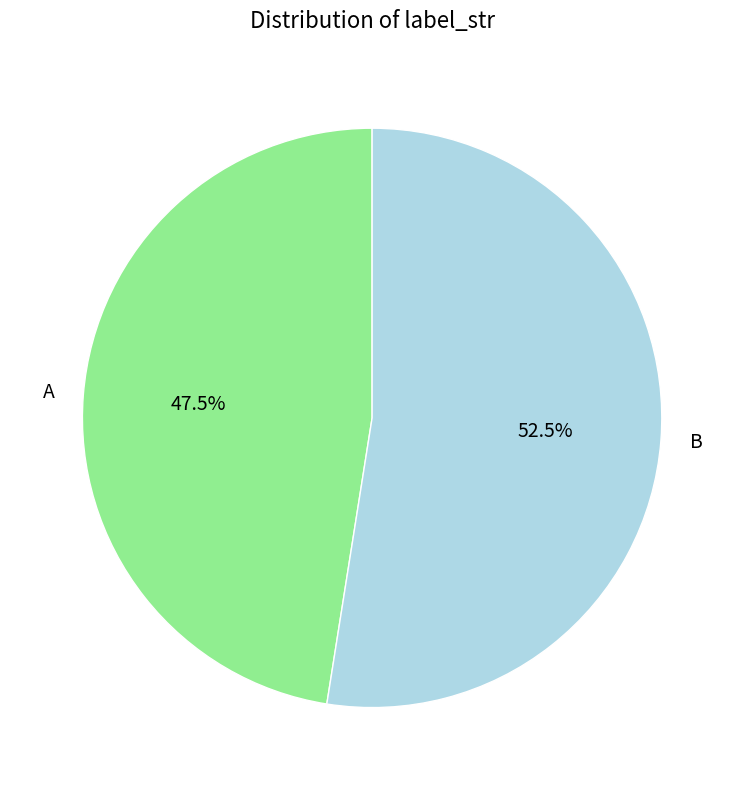

Approximately how many times larger is the value at A compared to B?

0.9